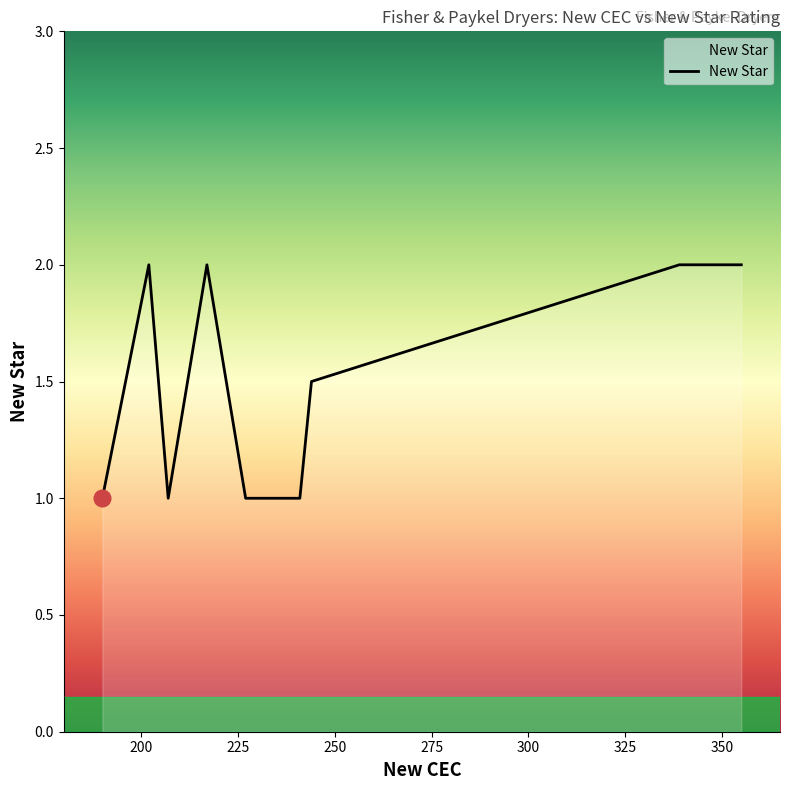

What is the average value?

1.6